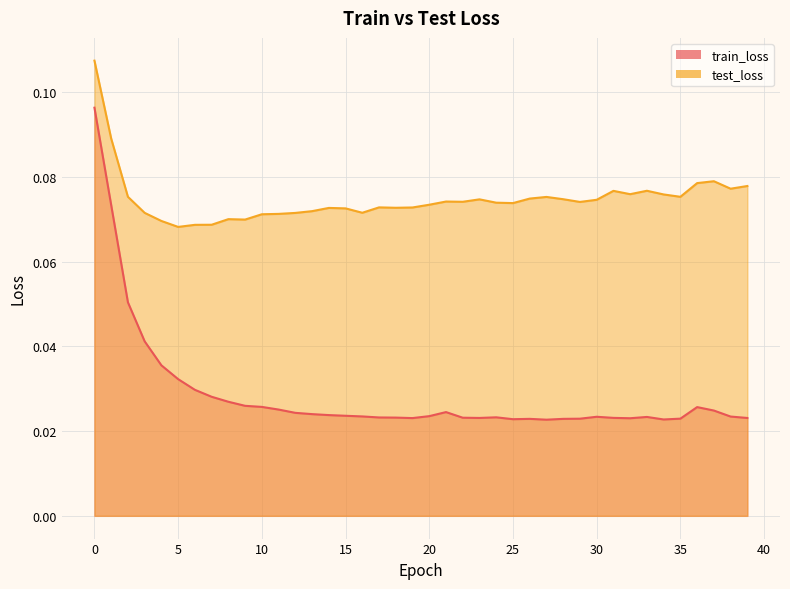

True or false: test_loss and train_loss cross at least once.

False